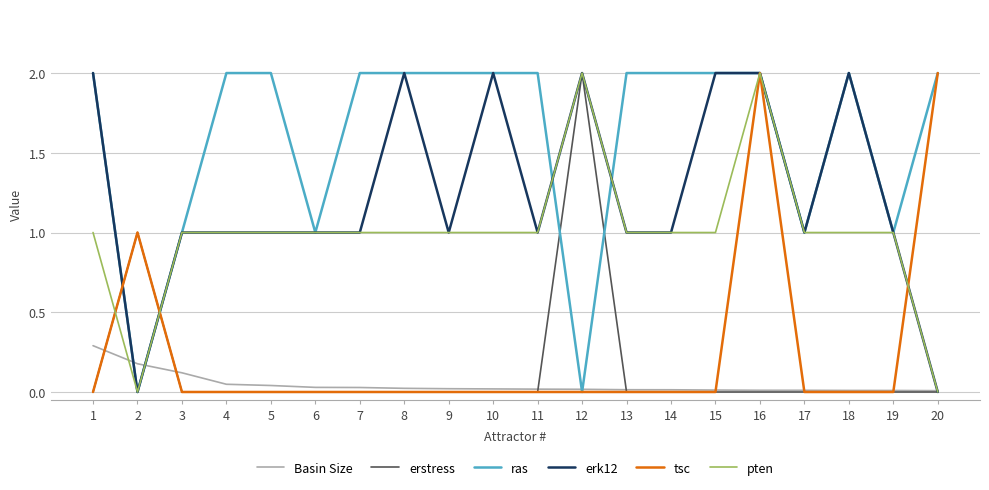

The erk12 series shows 2.0 at 15. True or false?

True